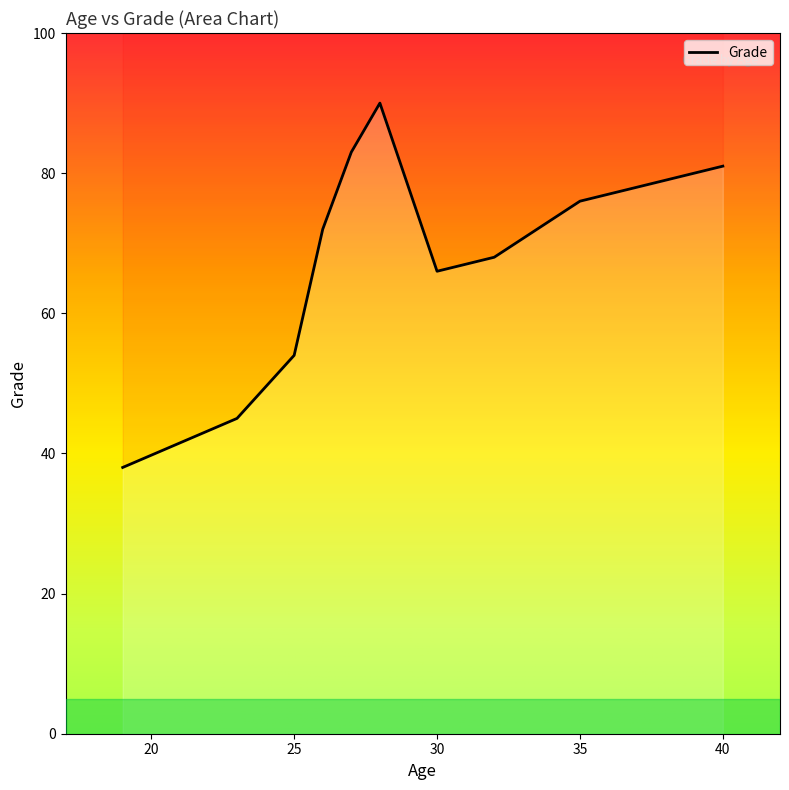

Approximately how many times larger is the value at 23 compared to 40?

0.6